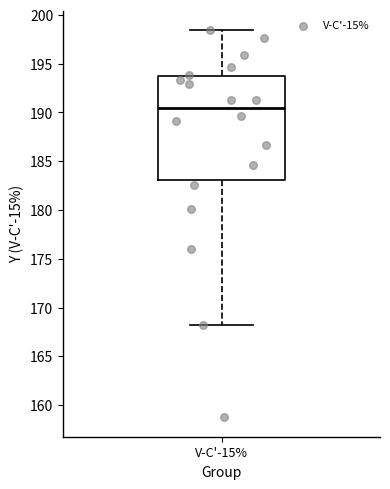

Where does the upper whisker of the box for V-C'-15% end on the y-axis? The values are not printed on the chart, so give them approximately, as read against the axis.

198.5